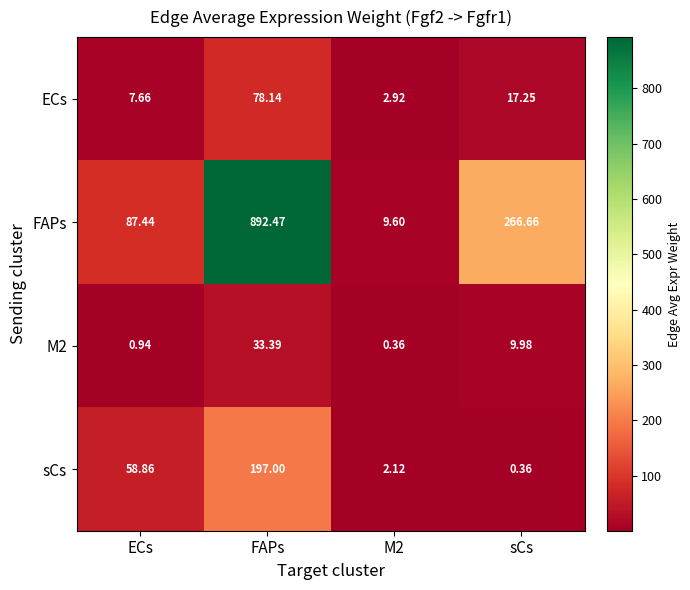

Which series has the largest total across all categories?

FAPs